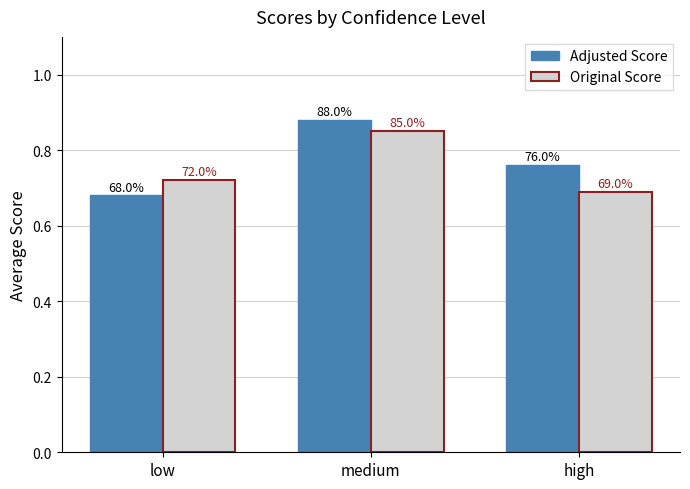

What is the label of the 1st bar from the left?

low